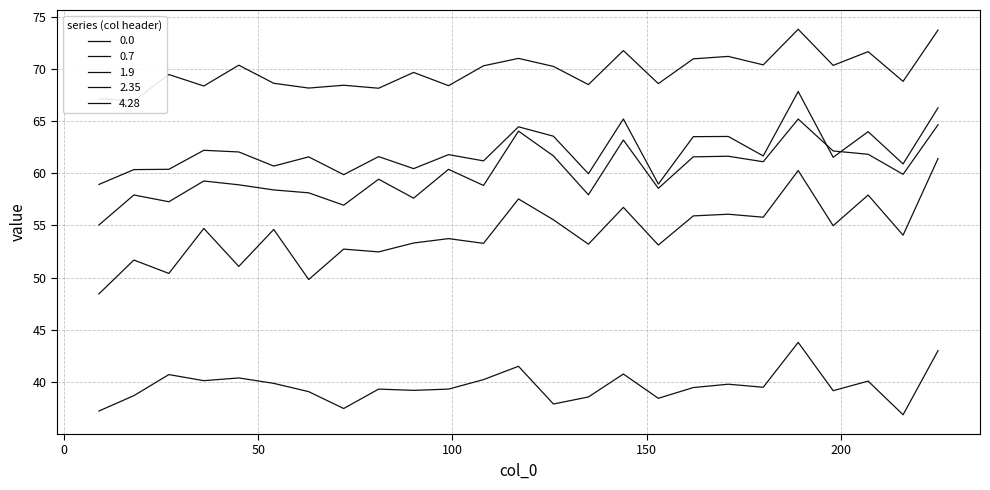

Is this an area chart (filled region under the line)?

No